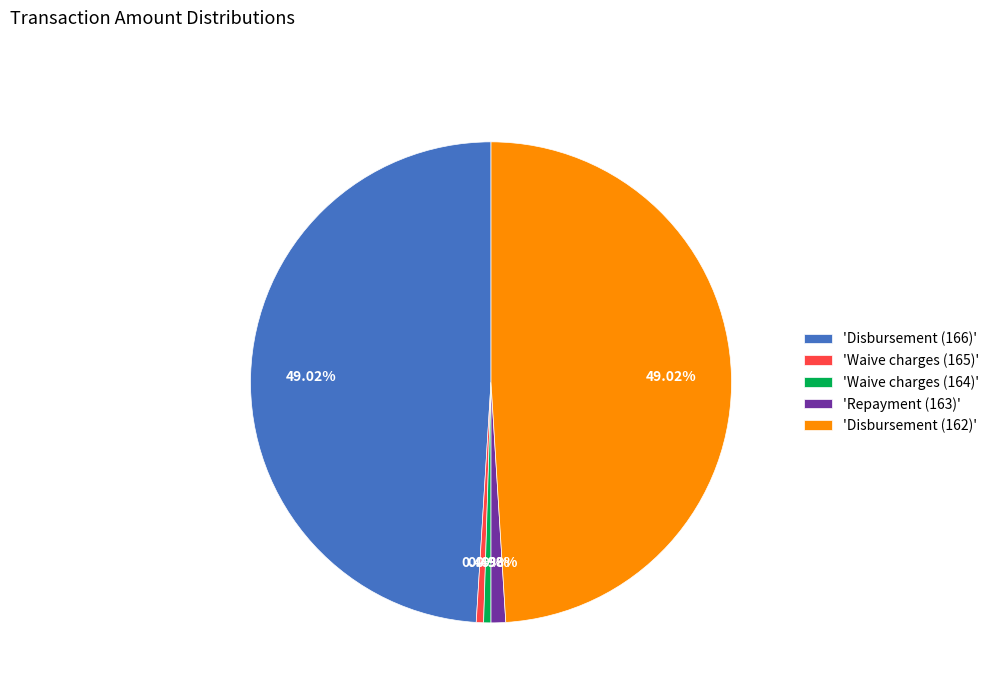

Does any single category account for the majority?

No